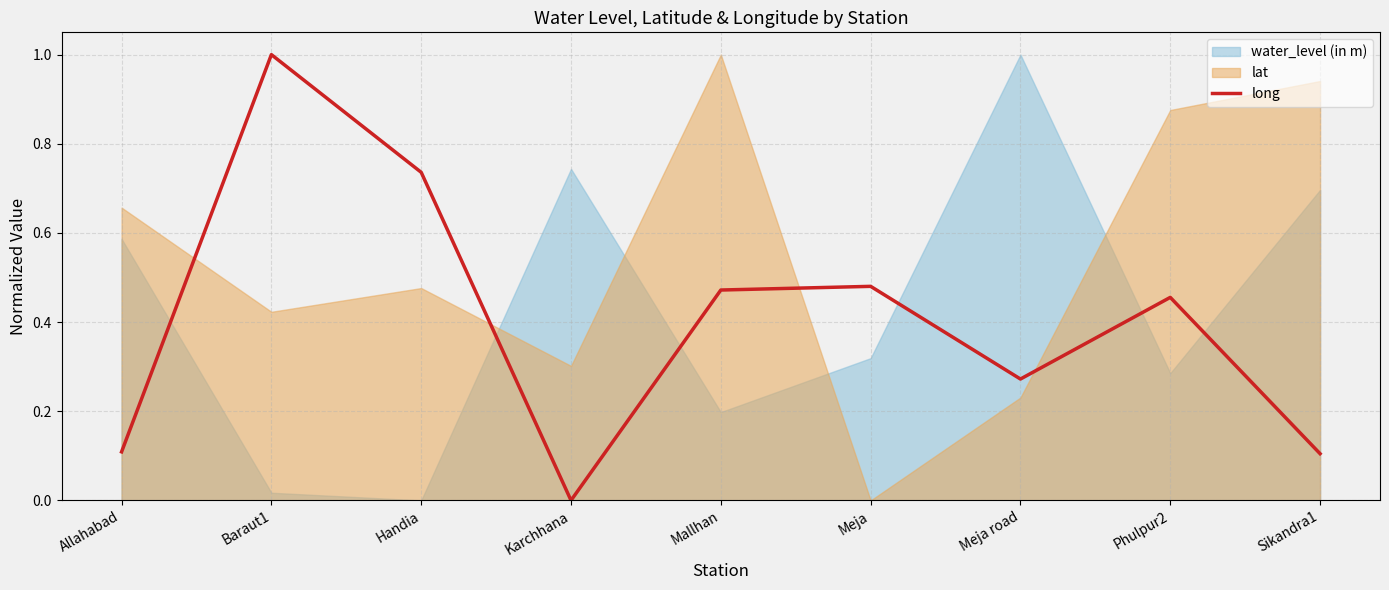

At which category does the data reach its first local peak?

Baraut1